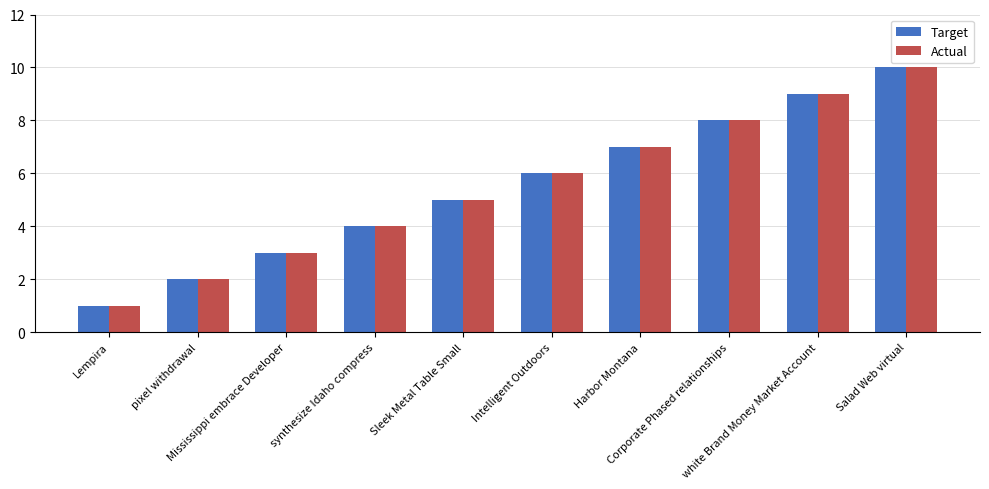

What is the minimum value shown in the chart?

1